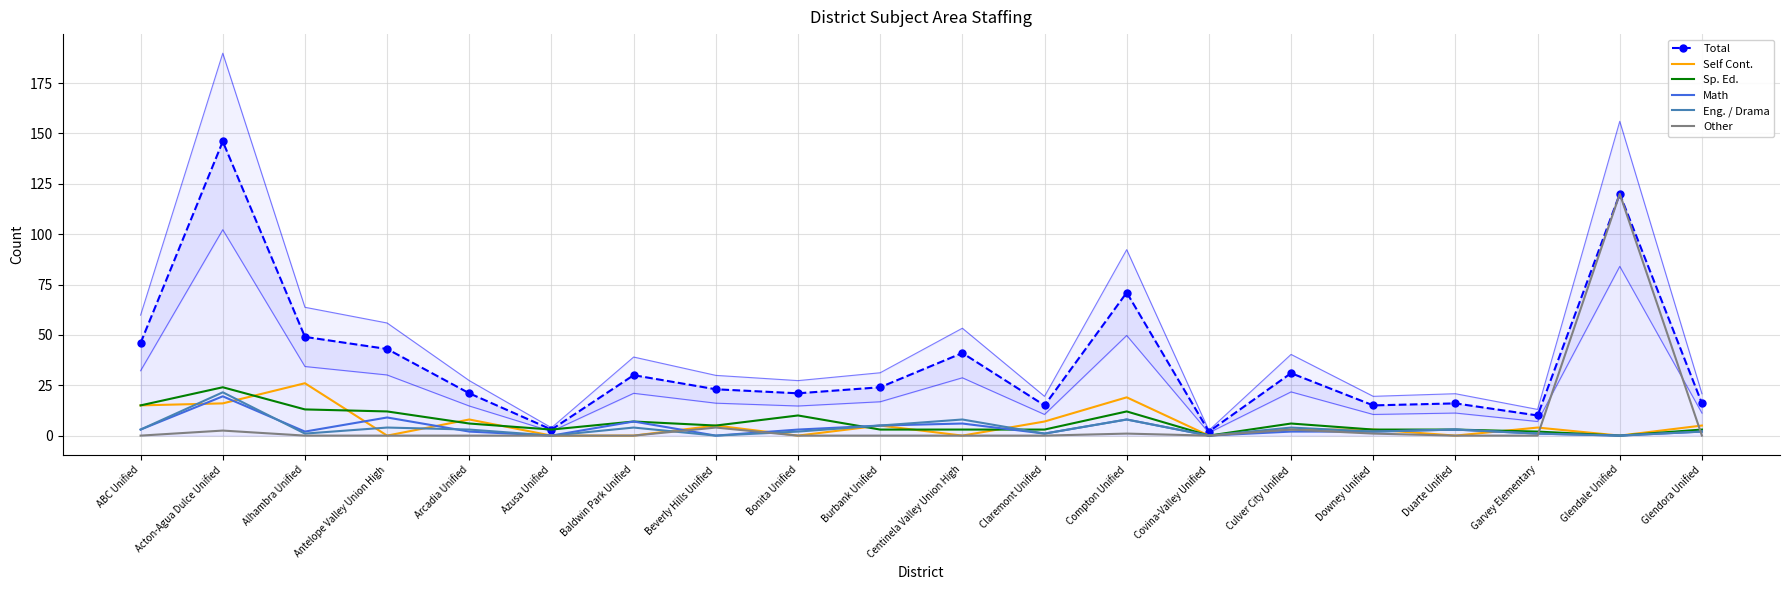

At how many categories does at least one series exceed 4?

18